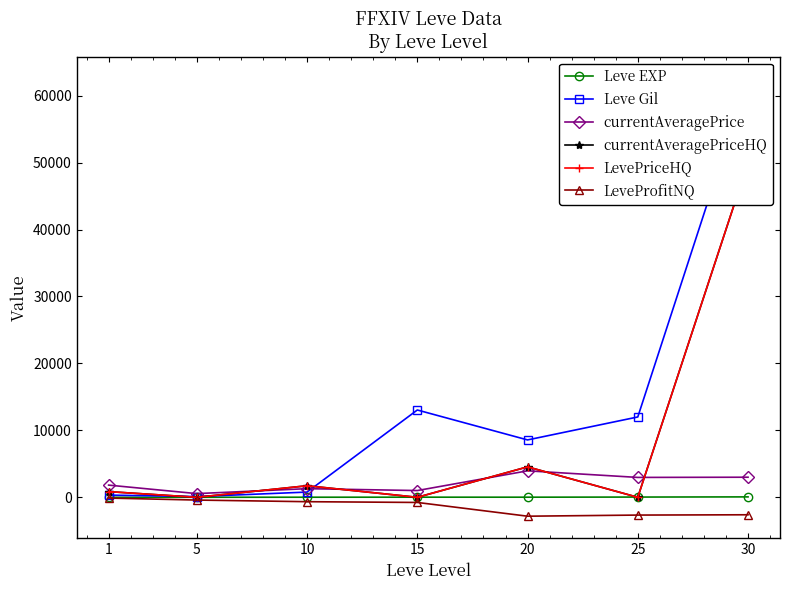

True or false: Leve Gil and LeveProfitNQ intersect in this chart.

False